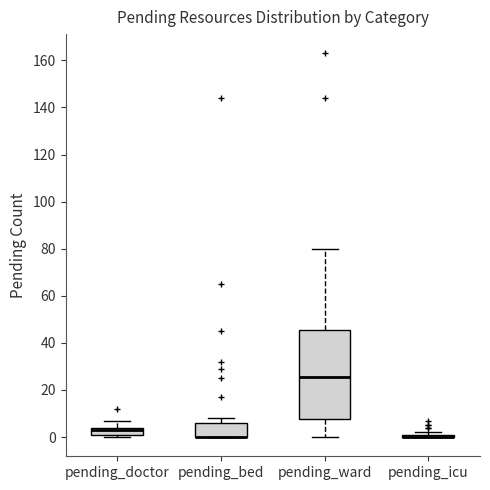

Comparing the boxes themselves (not the whiskers), which one is the tallest?

pending_ward